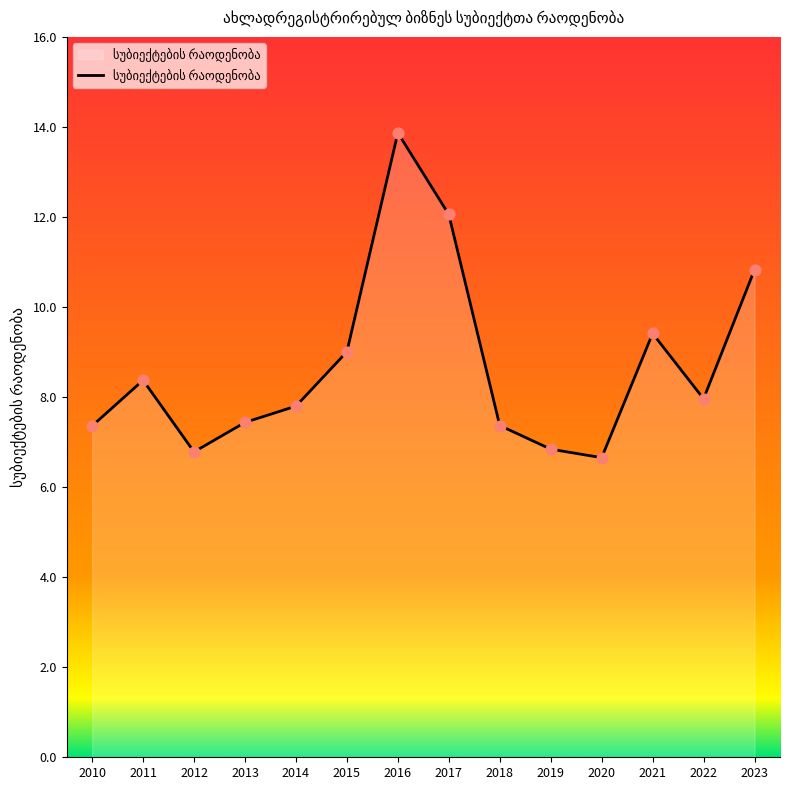

Approximately how many times larger is the value at 2010 compared to 2023?

0.7